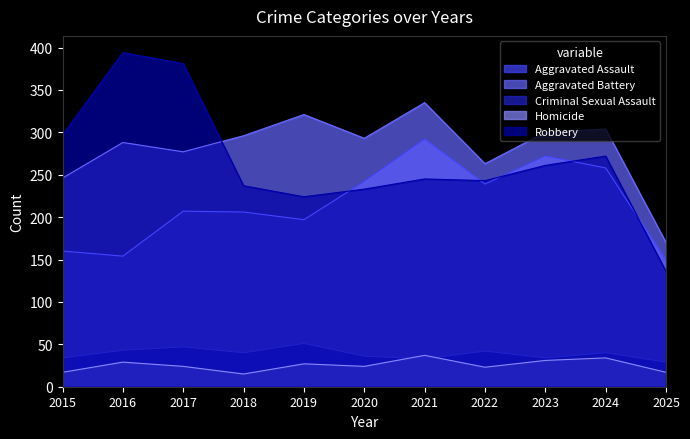

What is the difference between the maximum and minimum values in the Robbery series?

258